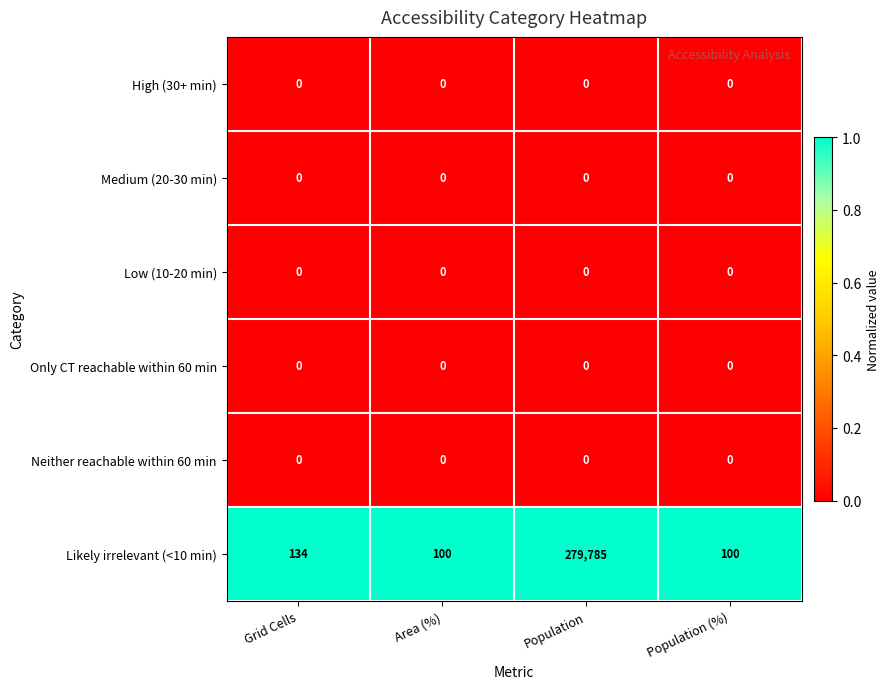

At which category is the sum across all series the highest?

Population